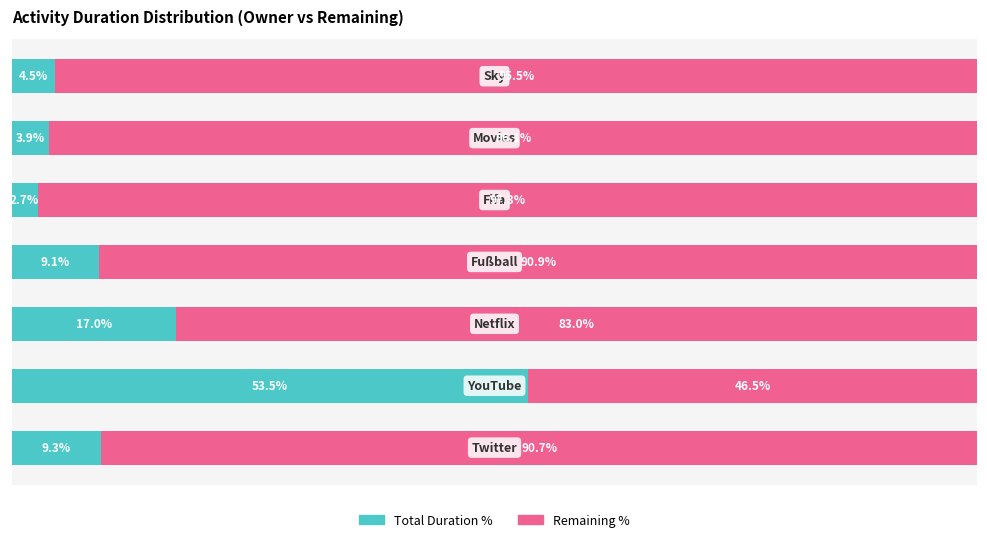

Rank the series by their average value, from lowest to highest.

Total Duration %, Remaining %